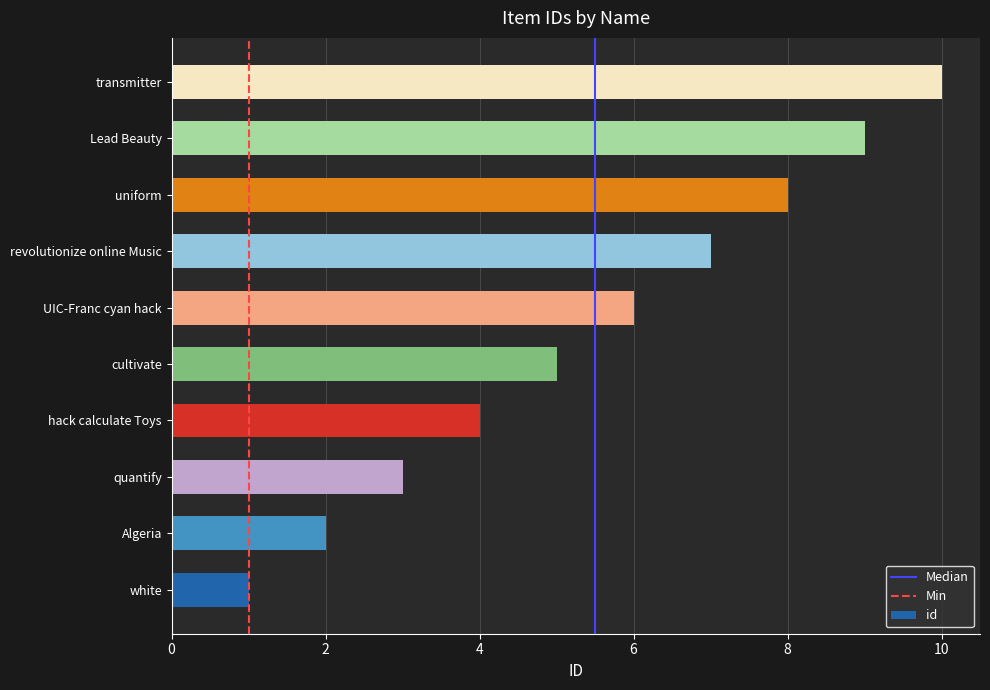

Which has a higher value, UIC-Franc cyan hack or cultivate?

UIC-Franc cyan hack